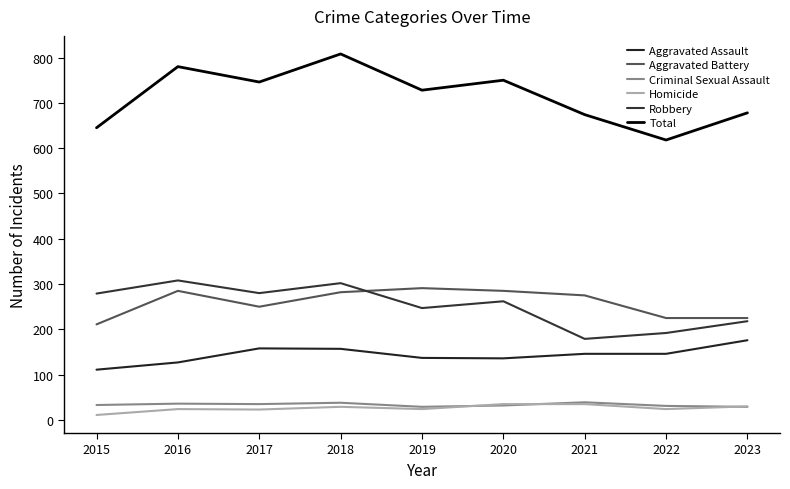

What is the minimum value for Aggravated Battery?

211